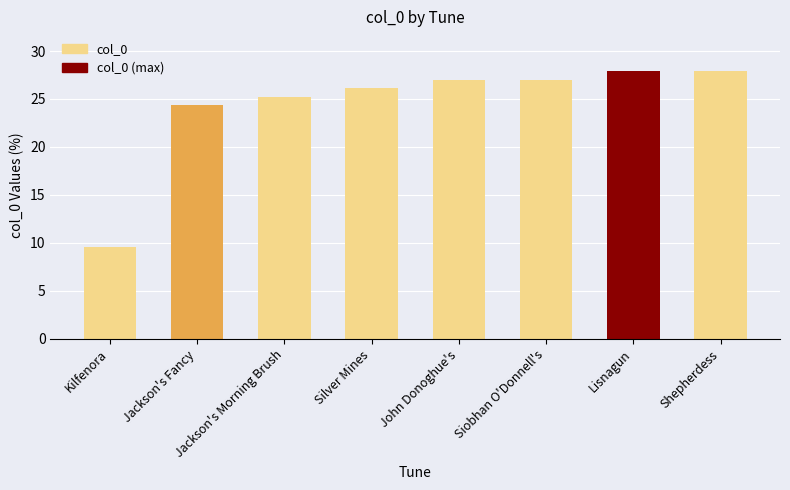

The value at Jackson's Morning Brush is 25.3. True or false?

True